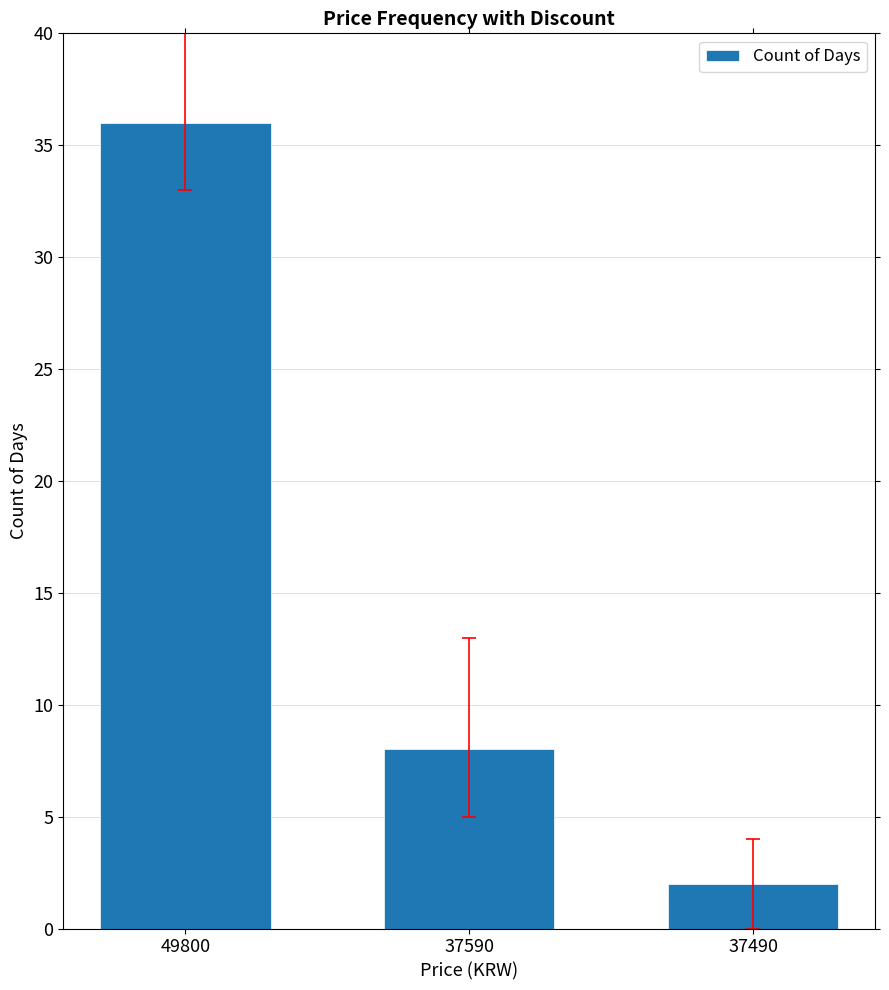

What is the maximum value shown in the chart?

36